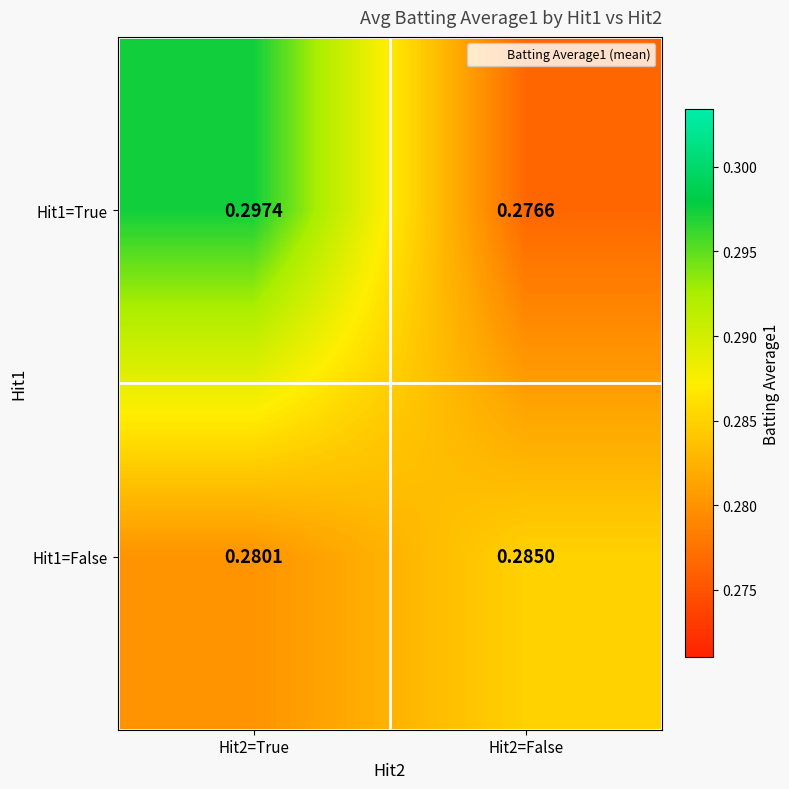

Is the value of Hit1=True at Hit2=False greater than the value of Hit1=False at Hit2=True?

No